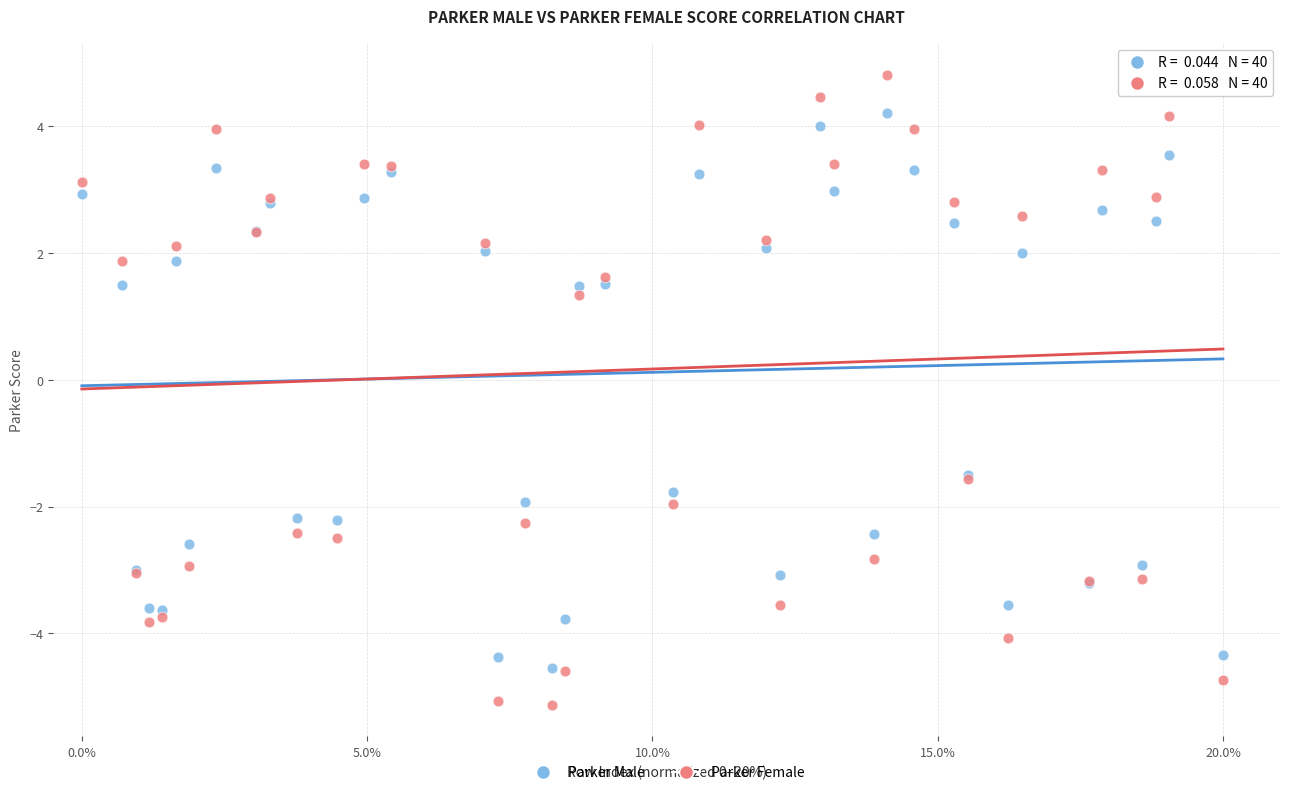

Across all series, what Y value is closest to 0?

1.3